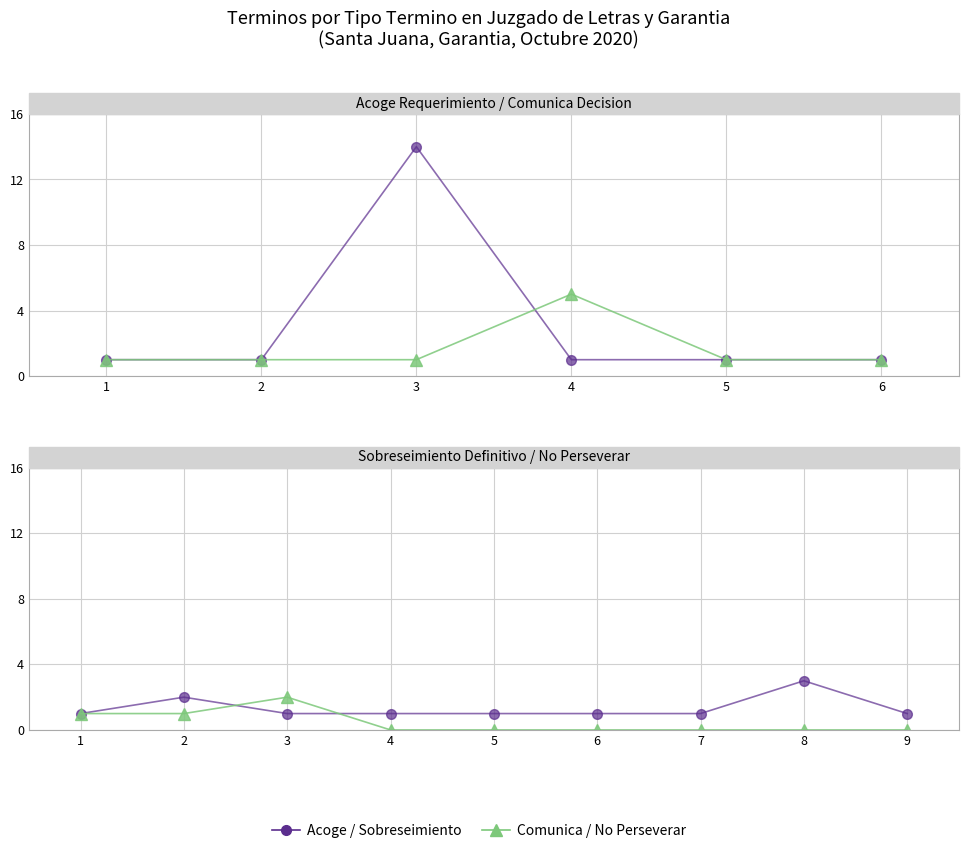

Which series has the widest spread of values?

Acoge / Sobreseimiento